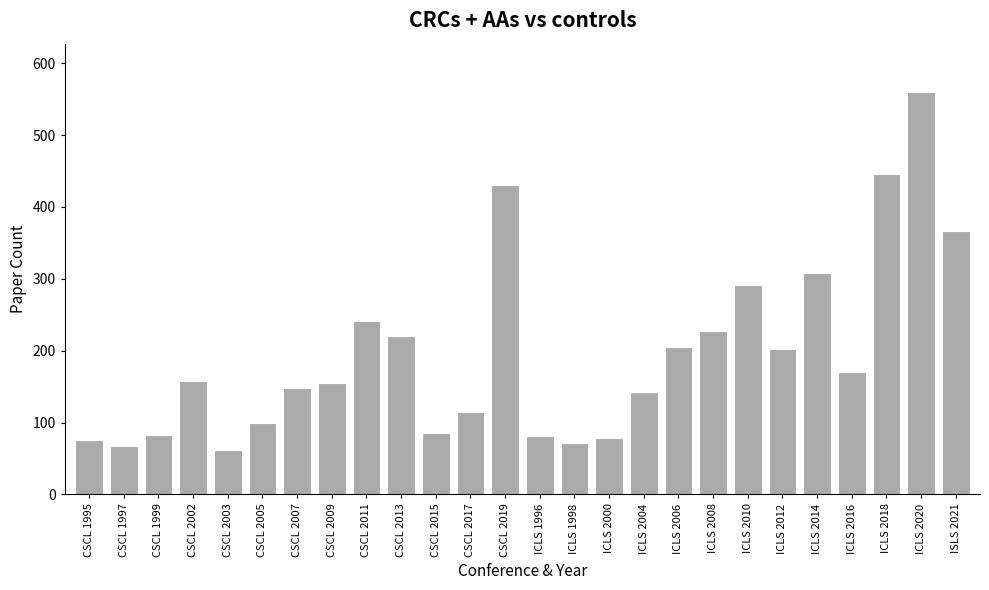

What is the difference between the maximum and minimum values?

498